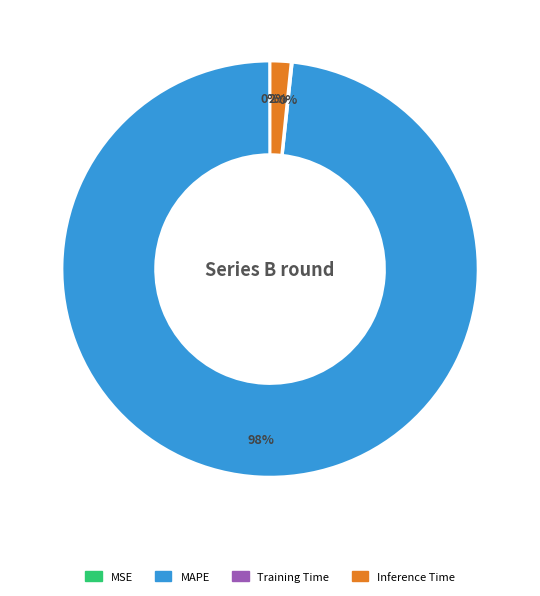

Is there any slice that represents more than half of the pie?

Yes